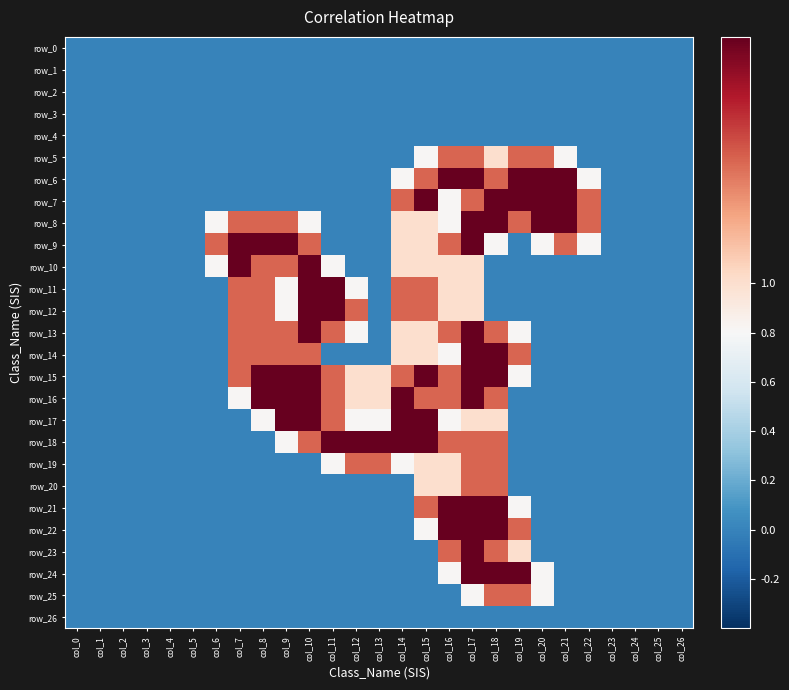

What is the total value across all series at col_20?

9.9